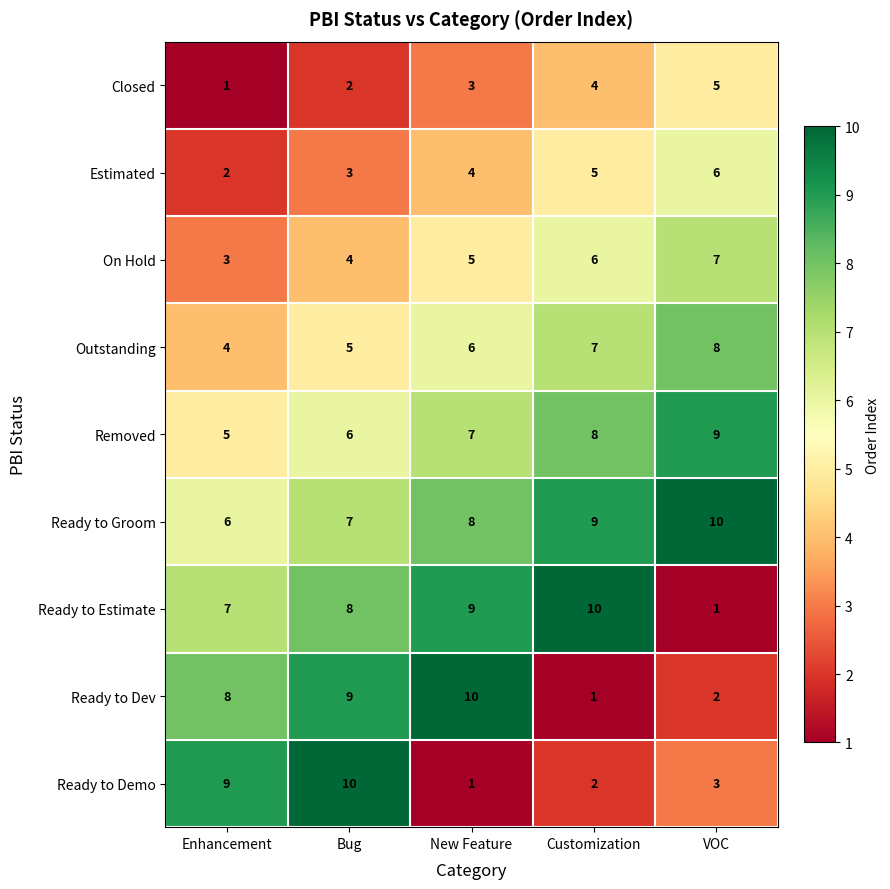

Which series changed the most between Bug and New Feature?

Ready to Demo